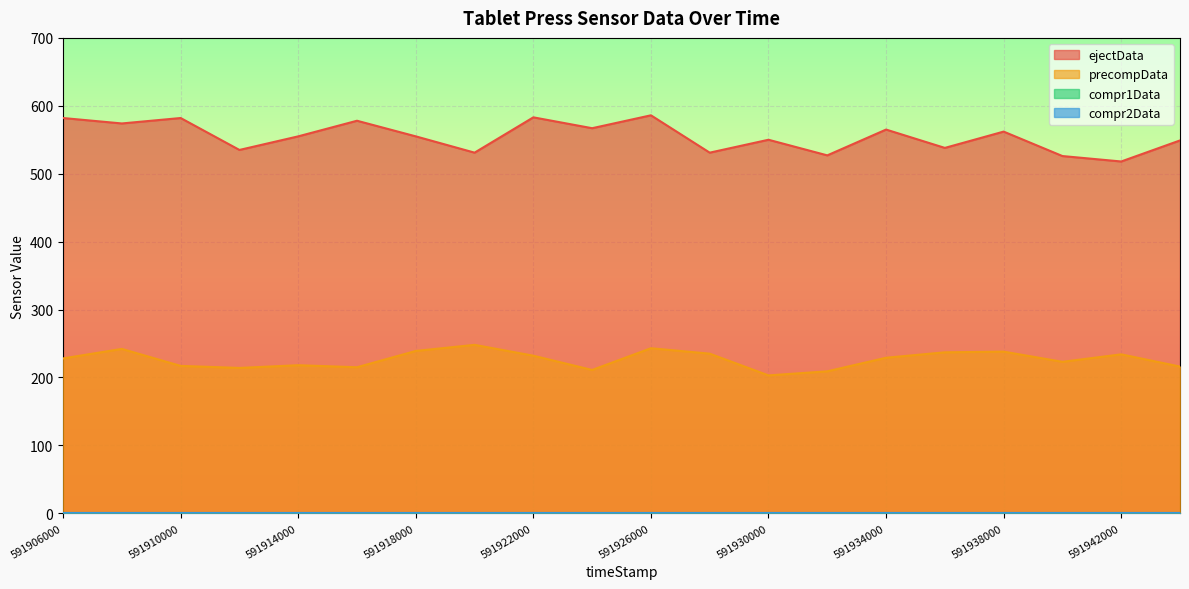

The precompData series shows 156 at 591920000. True or false?

False